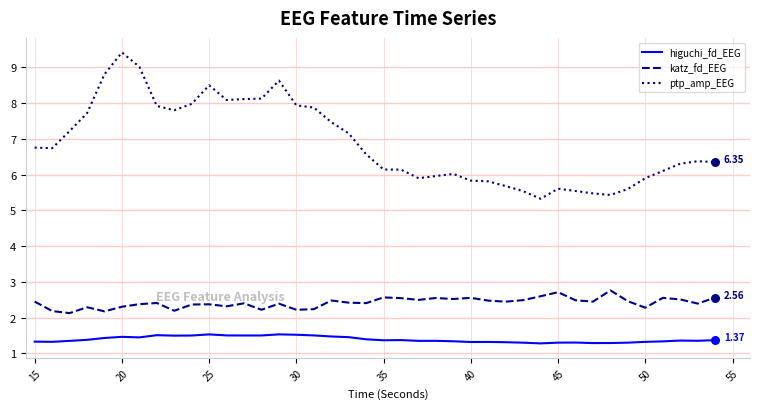

Which series has the largest total across all categories?

ptp_amp_EEG